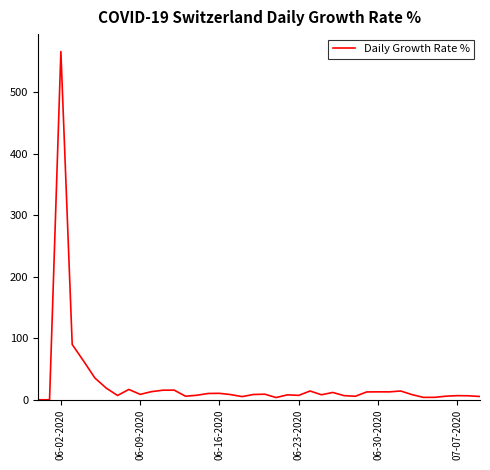

What is the average value?

26.9